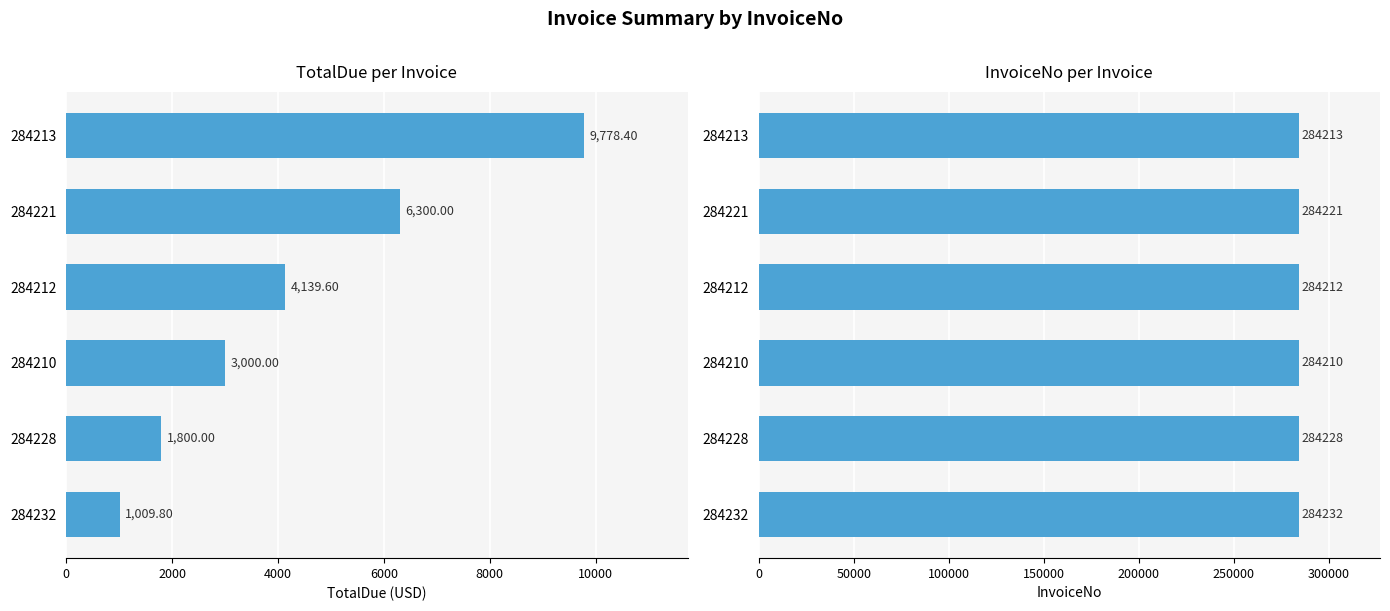

How many data points does each series have?

6